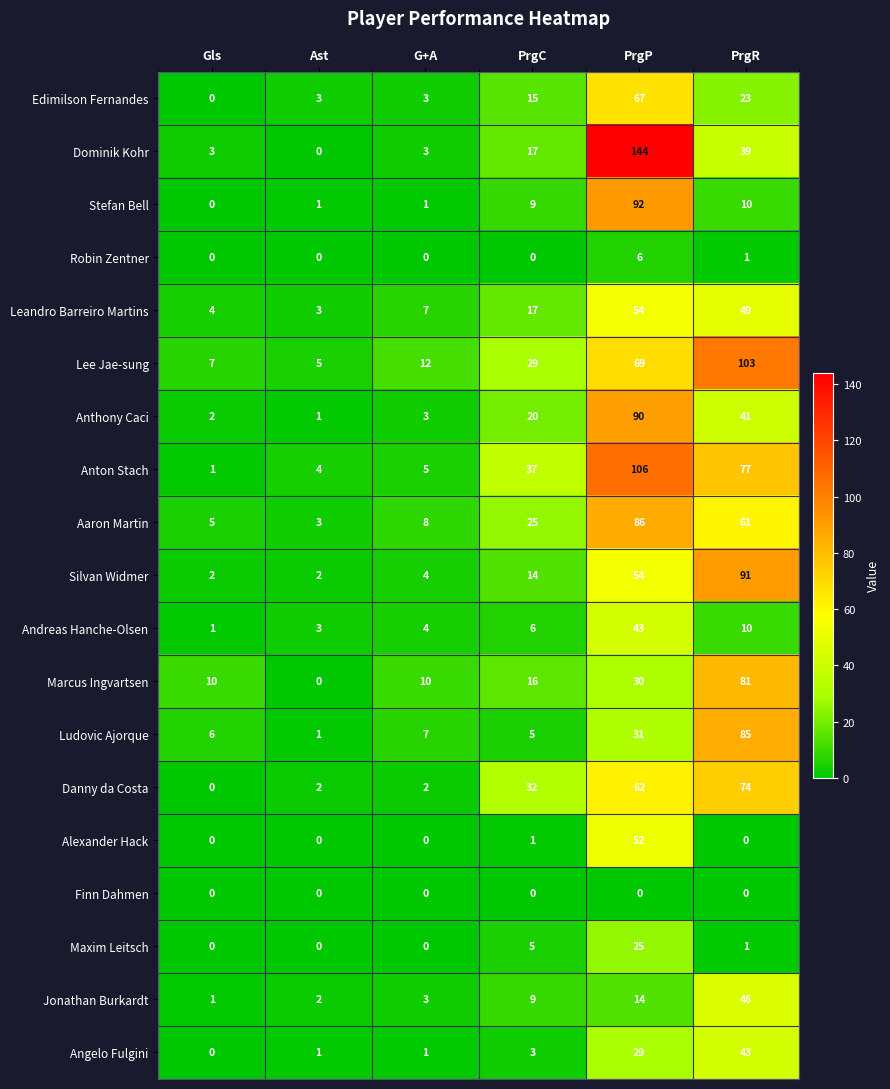

What is the greatest value displayed?

144